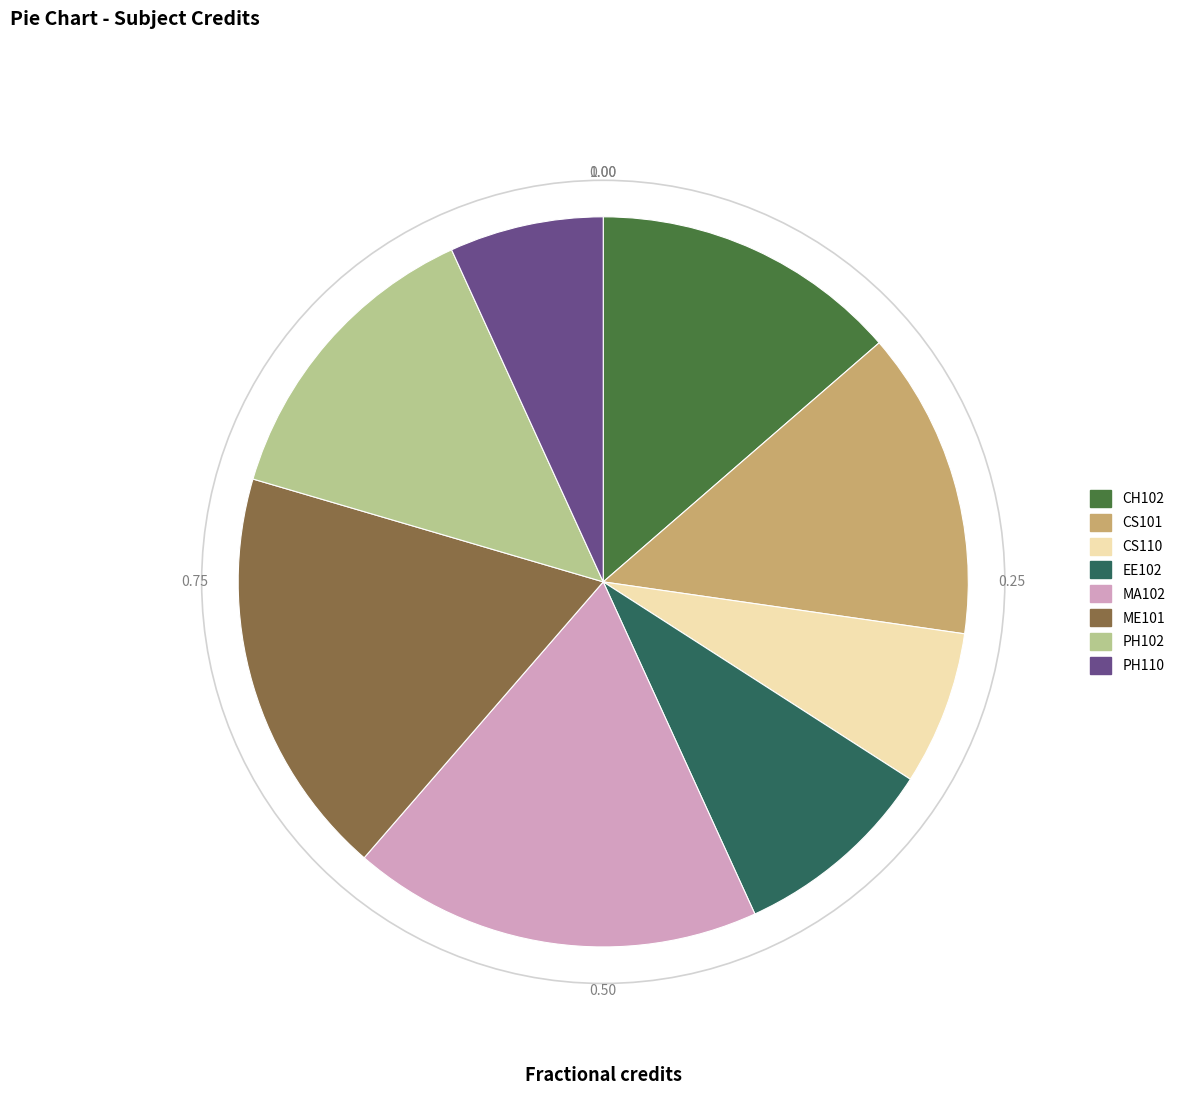

Between ME101 and EE102, which is larger?

ME101